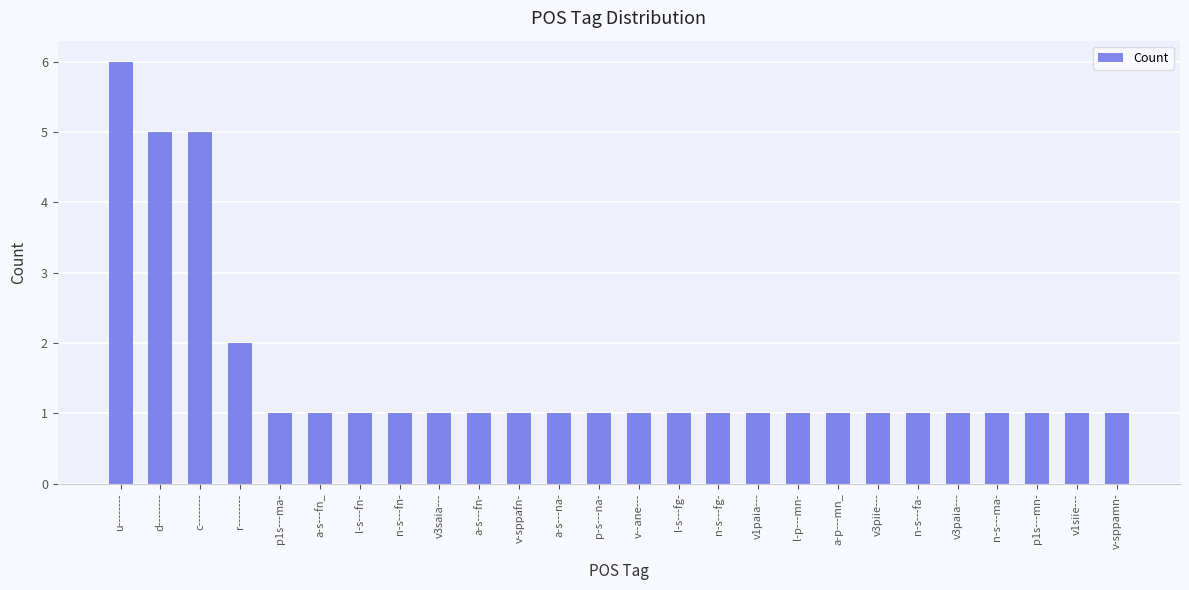

Reading right to left, transcribe all the data shown in this chart.

1	1	1	1	1	1	1	1	1	1	1	1	1	1	1	1	1	1	1	1	1	1	2	5	5	6